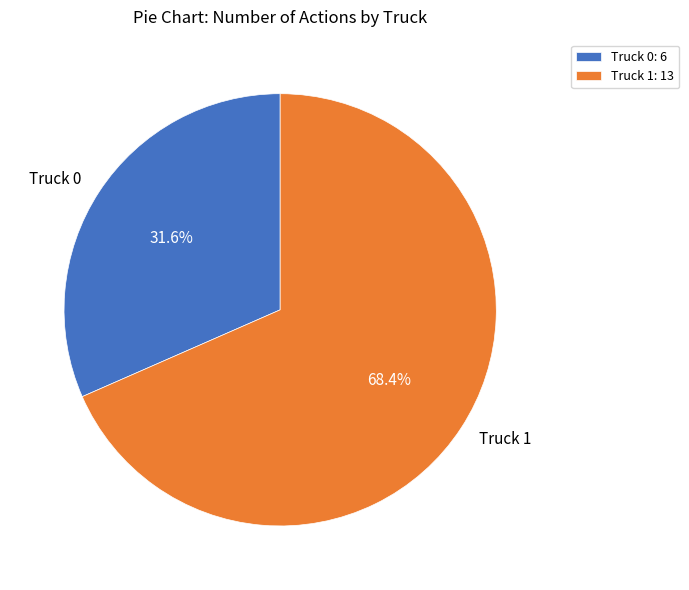

What is the total percentage of Truck 1 and Truck 0?

100.0%